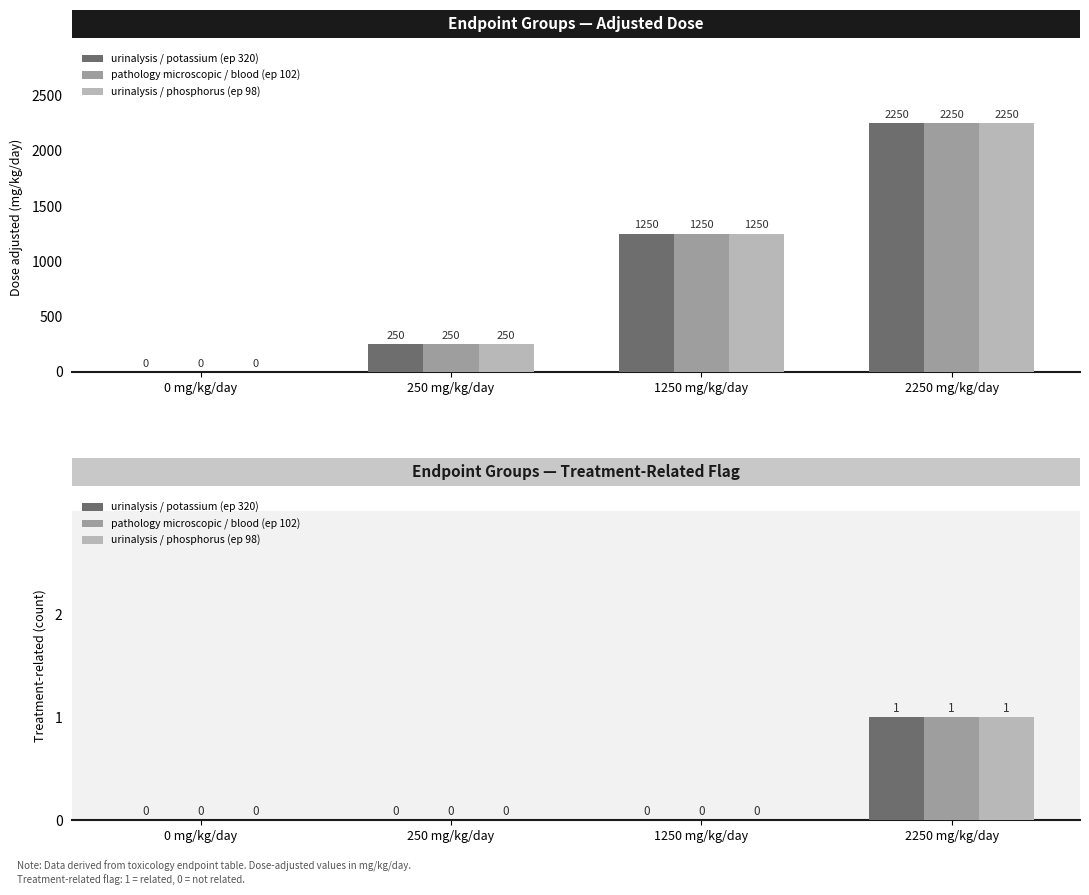

Which label corresponds to the smallest value in the chart?

0 mg/kg/day